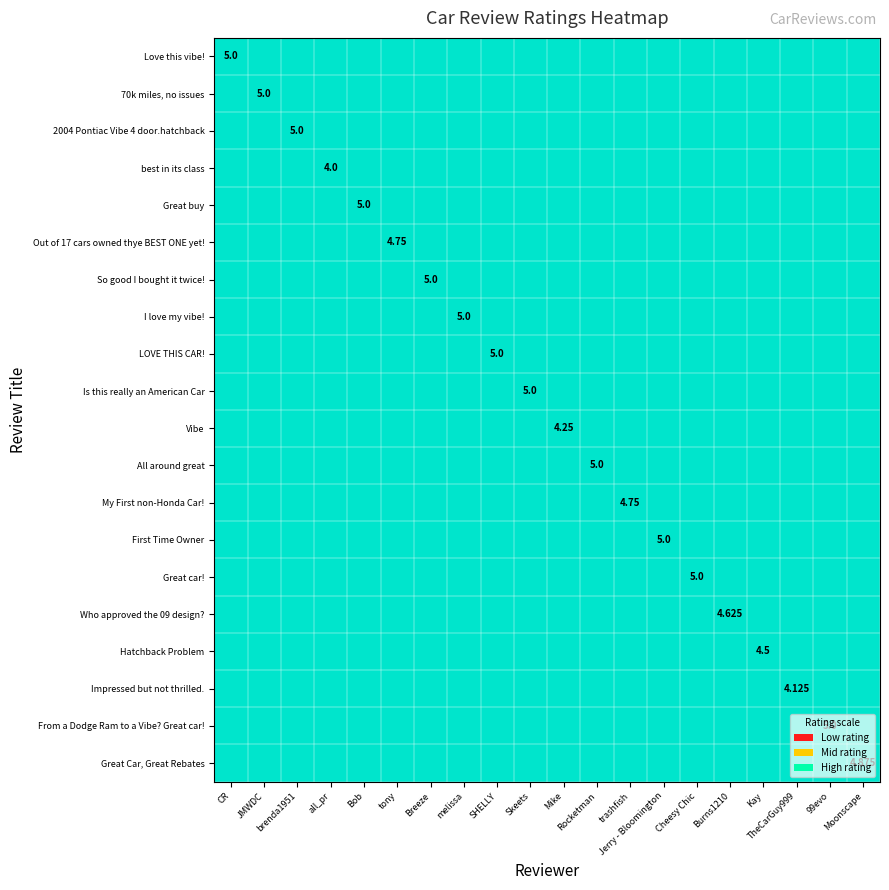

How many data points does each series have?

20